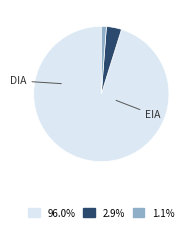

Is there any slice that represents more than half of the pie?

Yes